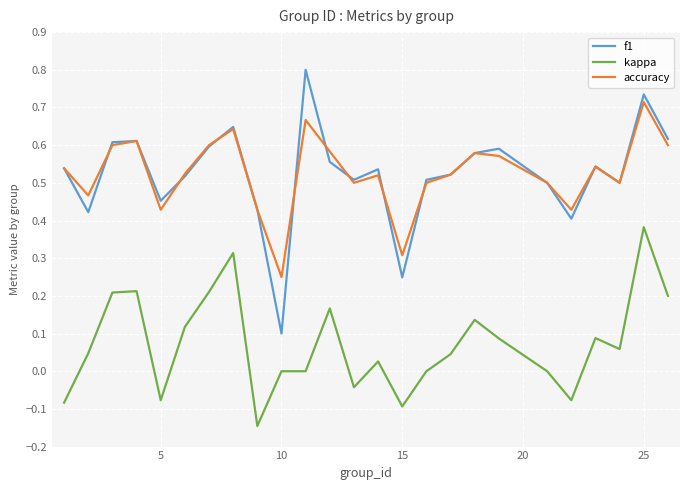

How many lines are shown in the chart?

3